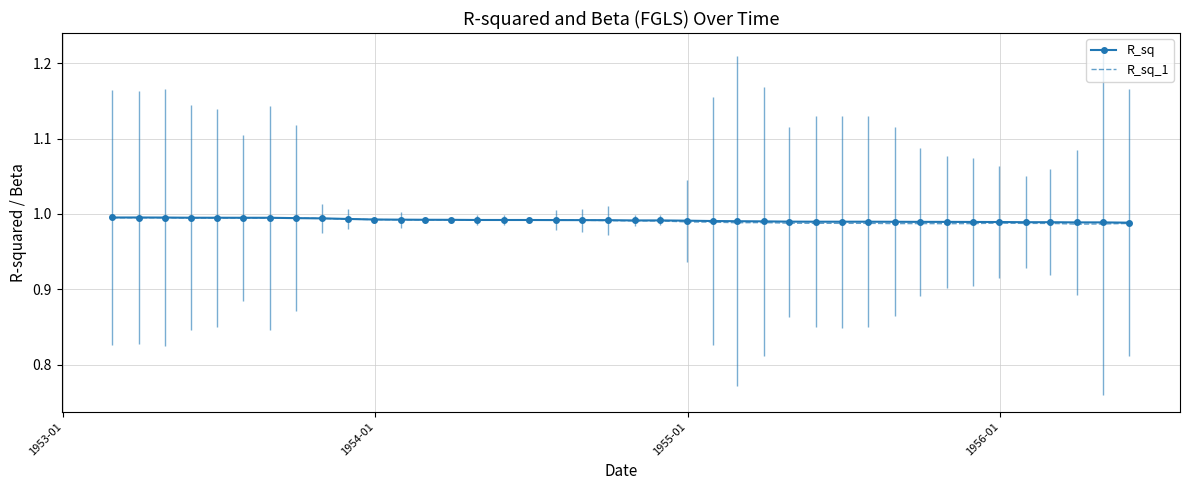

What is the average value of the R_sq series?

1.0